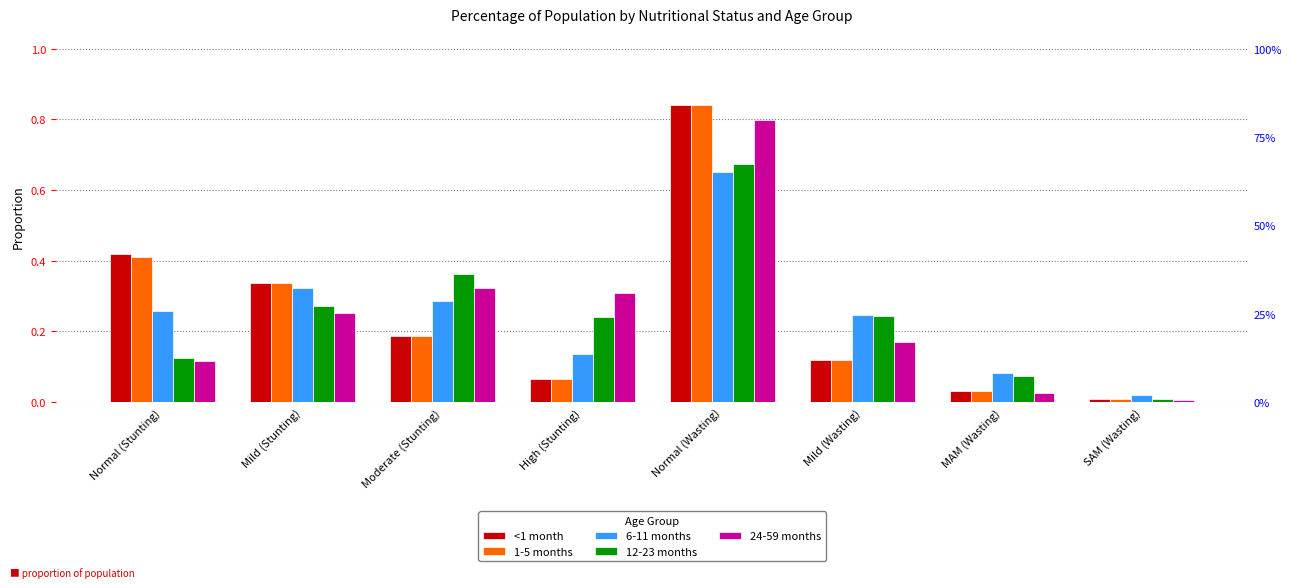

What are all the series names shown in the legend?

<1 month, 1-5 months, 6-11 months, 12-23 months, 24-59 months